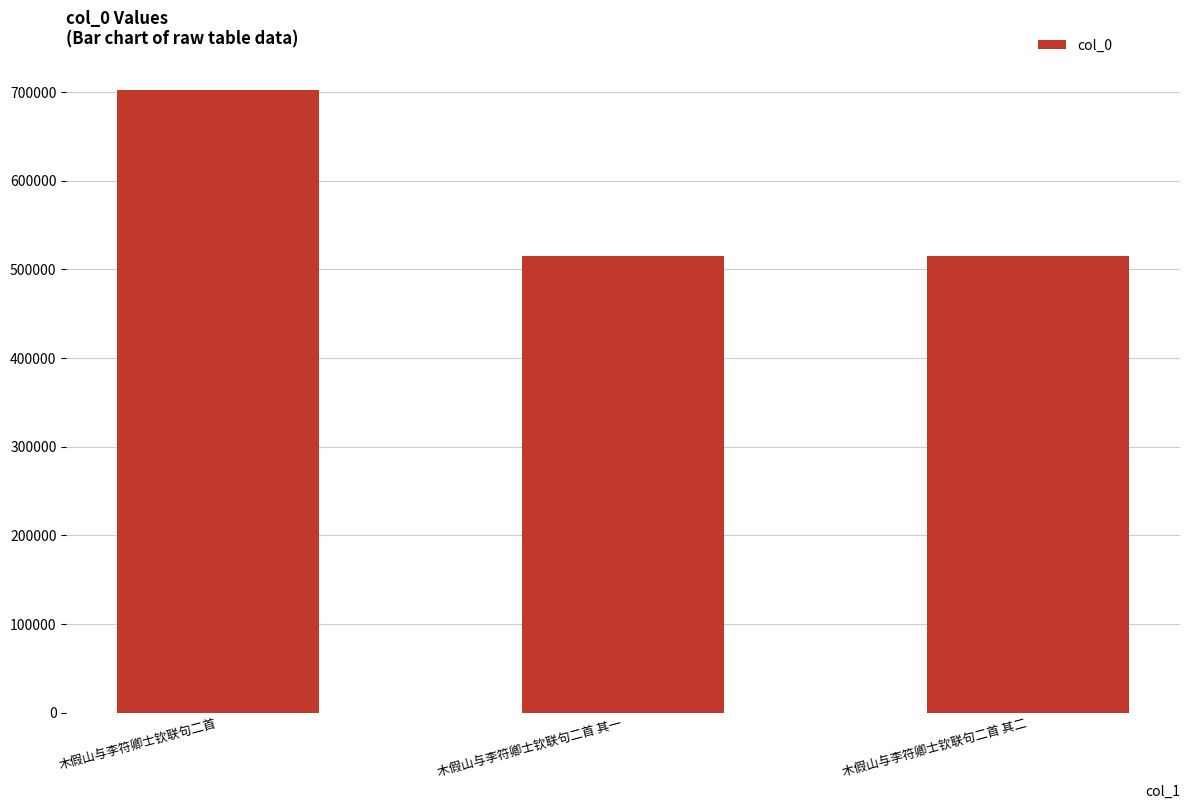

At which category does the chart reach its peak across all series?

木假山与李符卿士钦联句二首